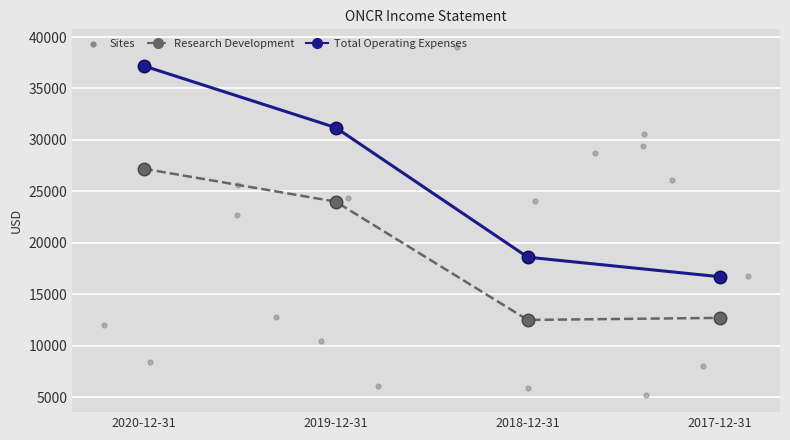

At which category is the sum across all series the highest?

2020-12-31